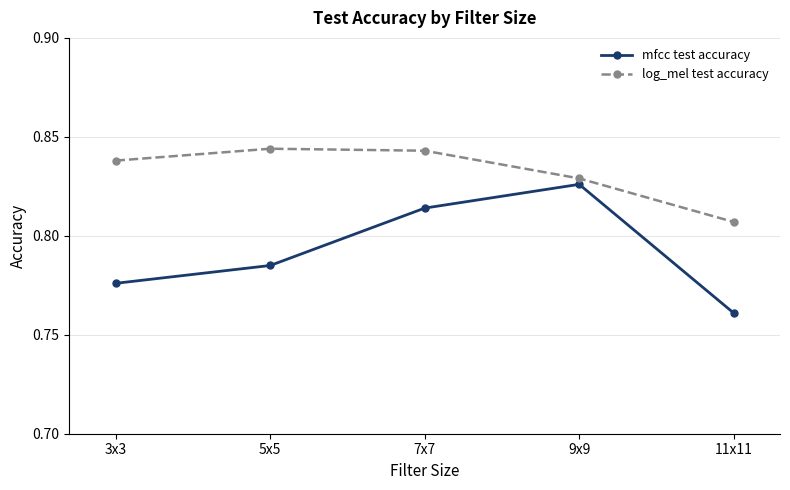

Rank the series at 9x9 from highest to lowest value.

log_mel test accuracy, mfcc test accuracy